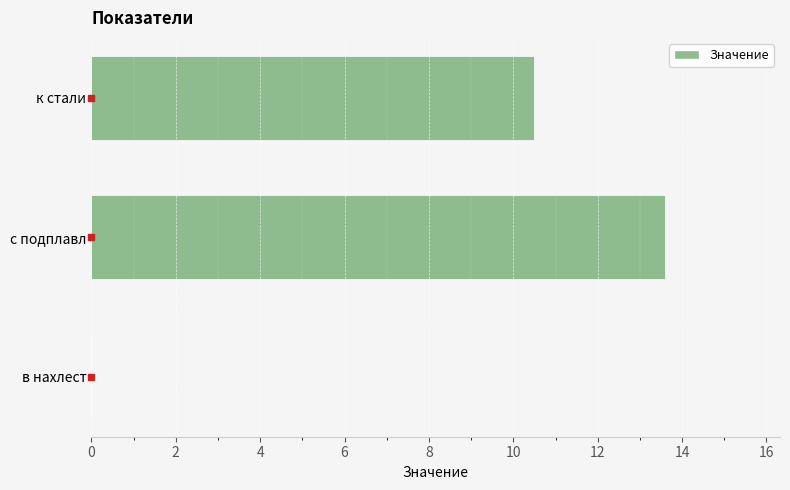

Between к стали and с подплавл, which is larger?

с подплавл